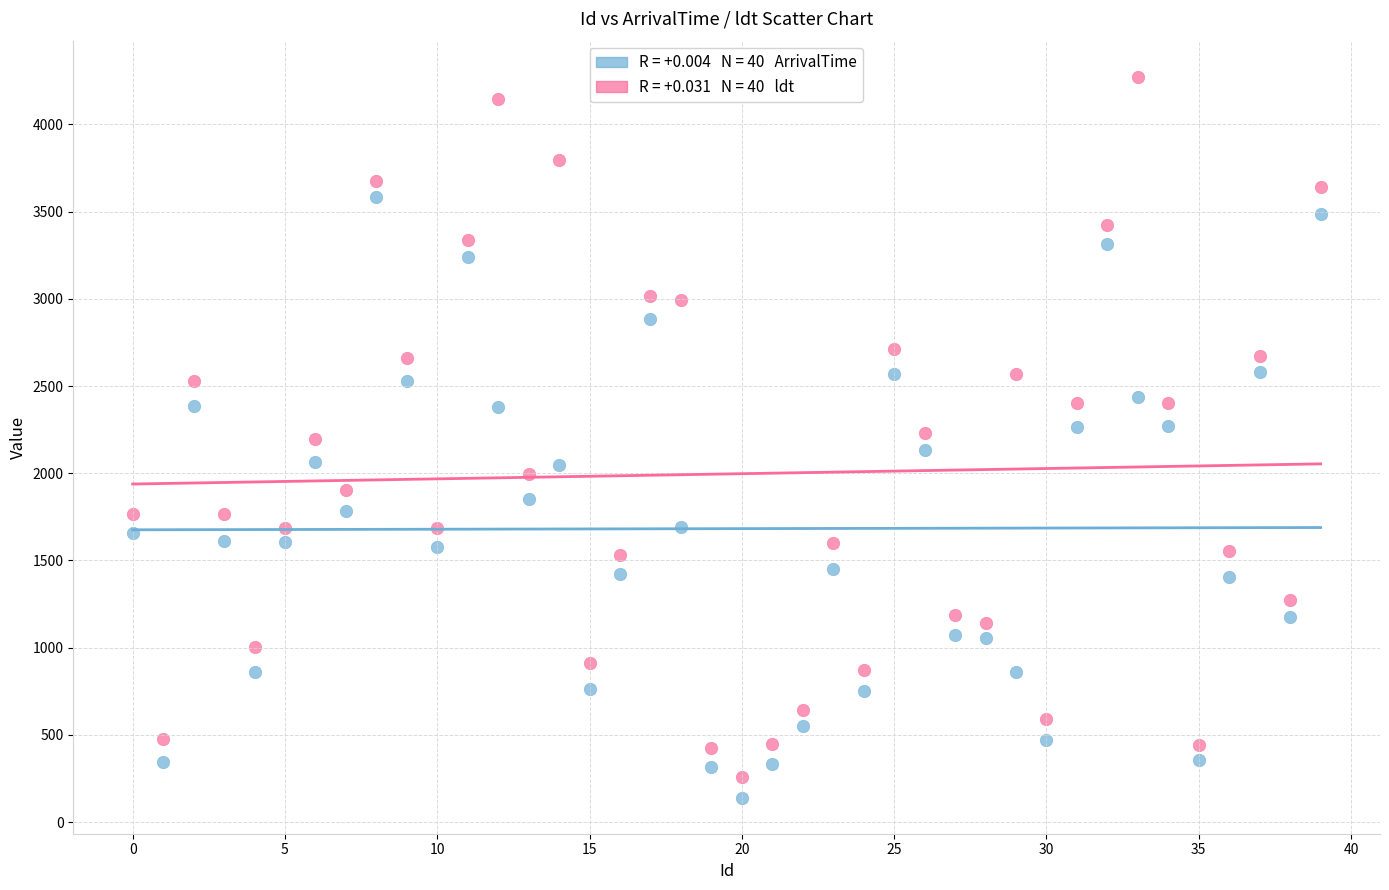

Across all data points, what is the range of X values (max minus min)?

39